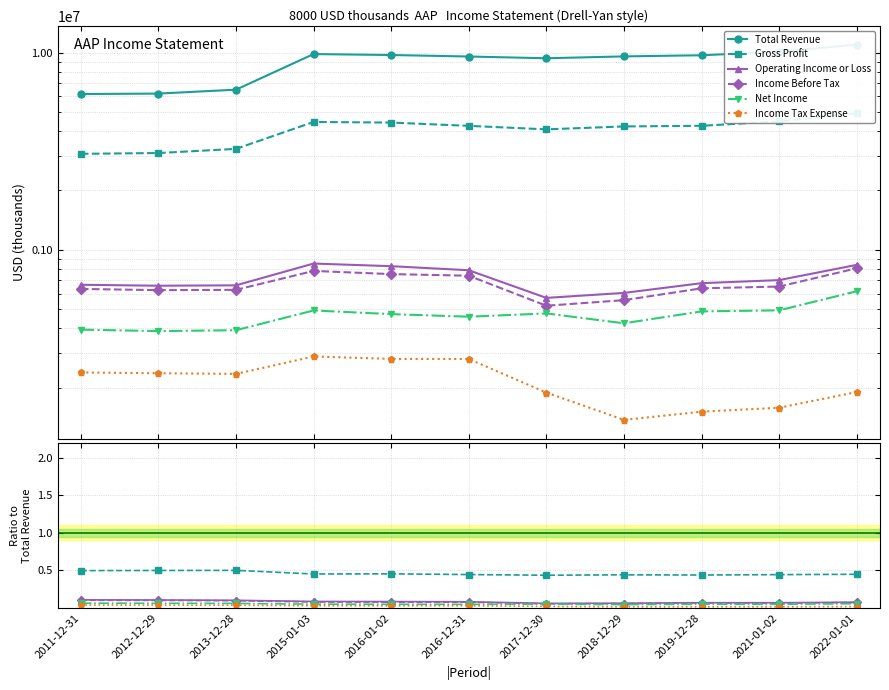

Reading left to right, extract all data points from this chart.

Total Revenue: 6170500.0	6205000.0	6493800.0	9843900.0	9737000.0	9567700.0	9373800.0	9580600.0	9709000.0	10106300.0	10998000.0
Gross Profit: 0.5	0.5	0.5	0.5	0.5	0.4	0.4	0.4	0.4	0.4	0.4
Operating Income or Loss: 0.1	0.1	0.1	0.1	0.1	0.1	0.1	0.1	0.1	0.1	0.1
Income Before Tax: 0.1	0.1	0.1	0.1	0.1	0.1	0.1	0.1	0.1	0.1	0.1
Net Income: 0.1	0.1	0.1	0.1	0.0	0.0	0.1	0.0	0.1	0.0	0.1
Income Tax Expense: 0.0	0.0	0.0	0.0	0.0	0.0	0.0	0.0	0.0	0.0	0.0